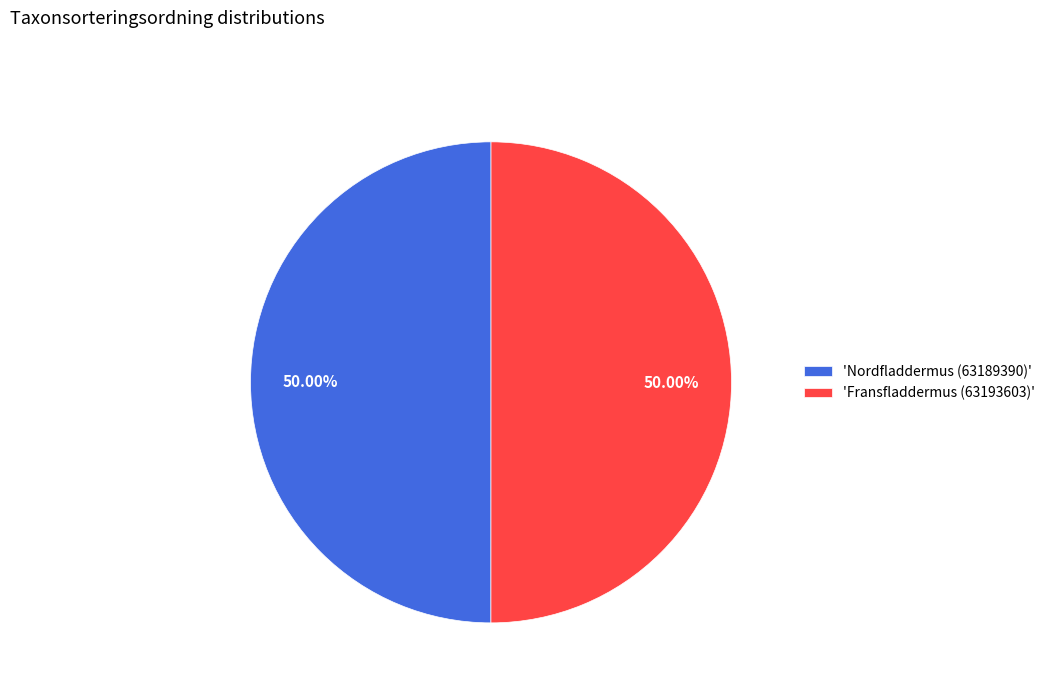

How many slices are in this pie chart?

2